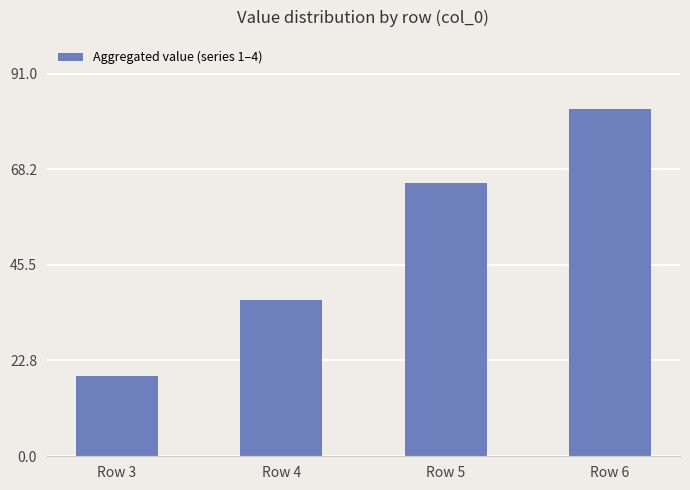

Which label corresponds to the largest value in the chart?

Row 6